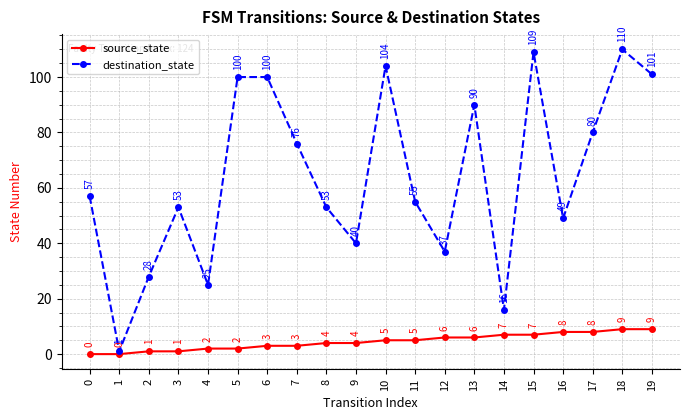

What is the difference between the second highest and minimum values in the destination_state series?

108